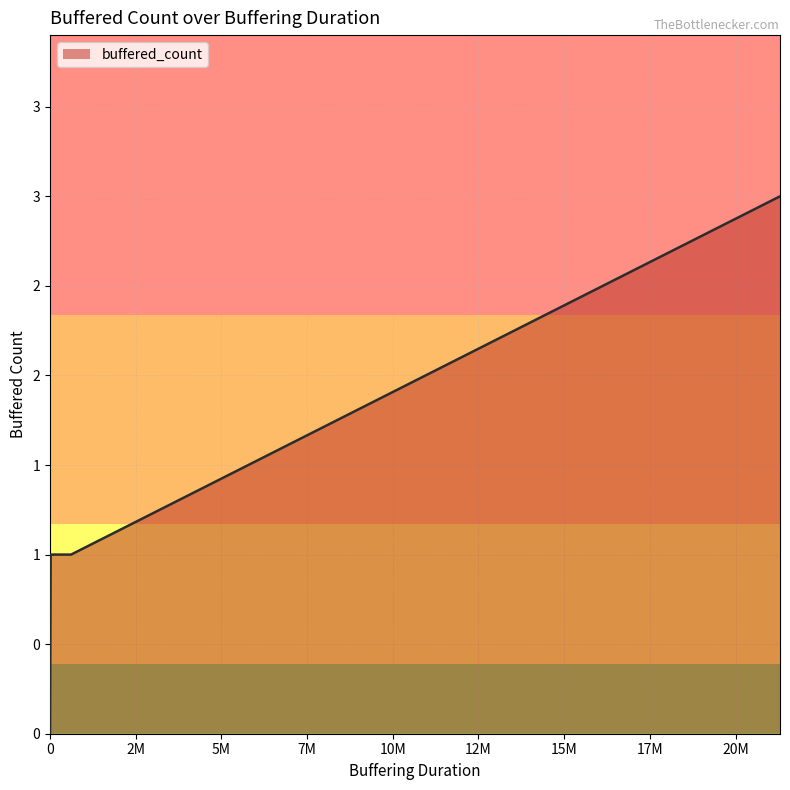

Where is the data nearest to the value 1?

614471